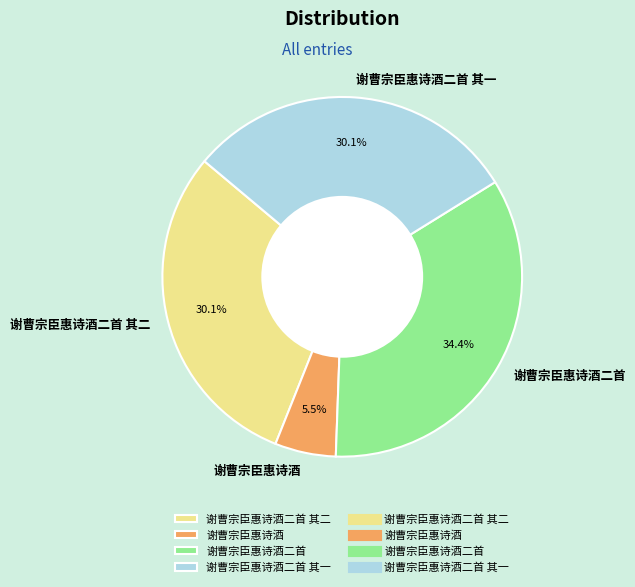

Approximately how many times larger is the value at 谢曹宗臣惠诗酒 compared to 谢曹宗臣惠诗酒二首 其一?

0.2